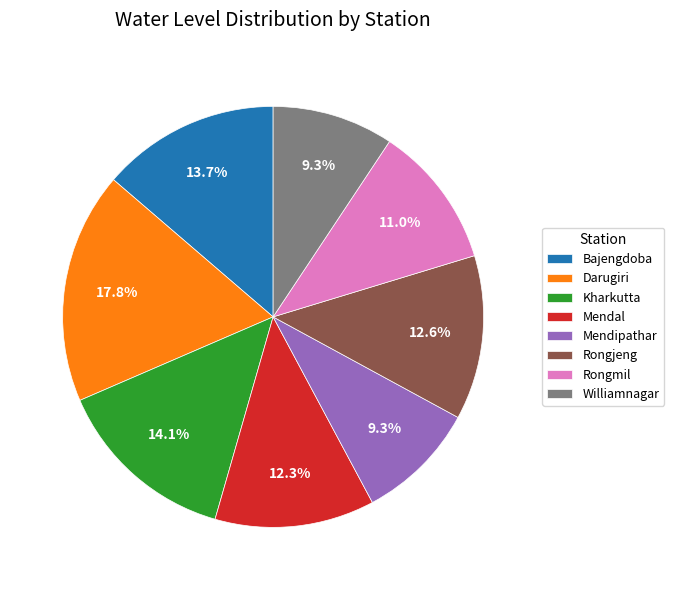

Between Bajengdoba and Williamnagar, which is larger?

Bajengdoba